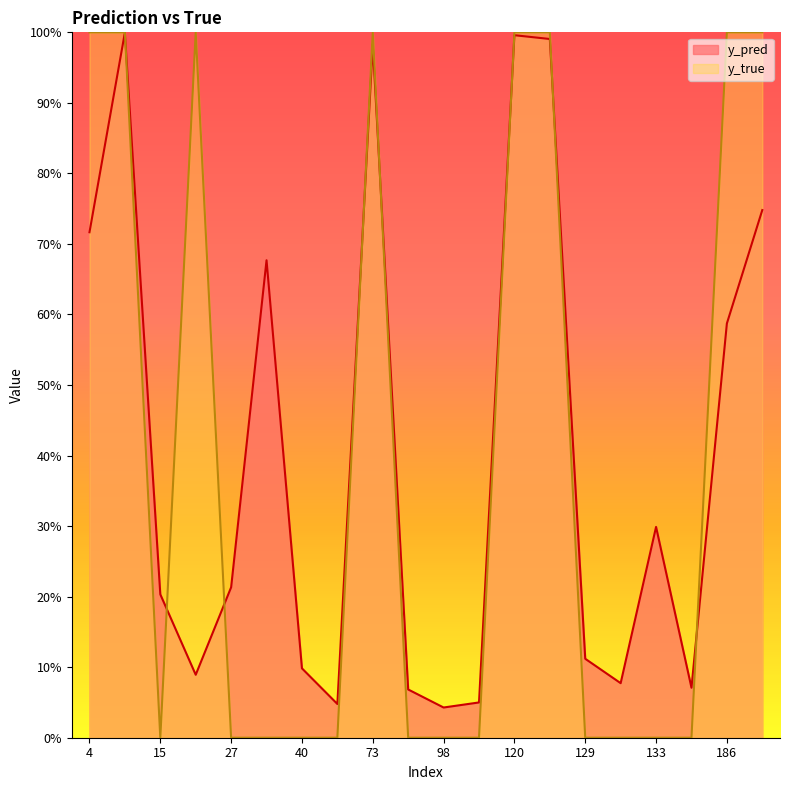

Which series has the largest range (max minus min)?

y_true